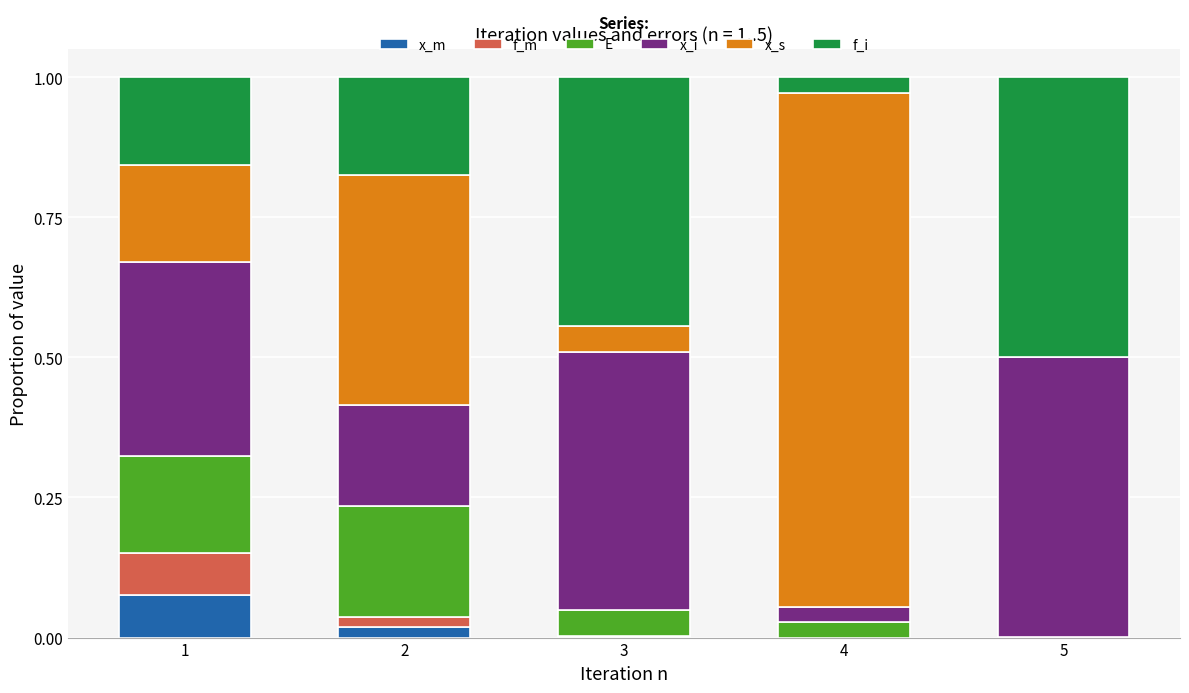

List the labels in order of E value, largest first.

2, 1, 3, 4, 5